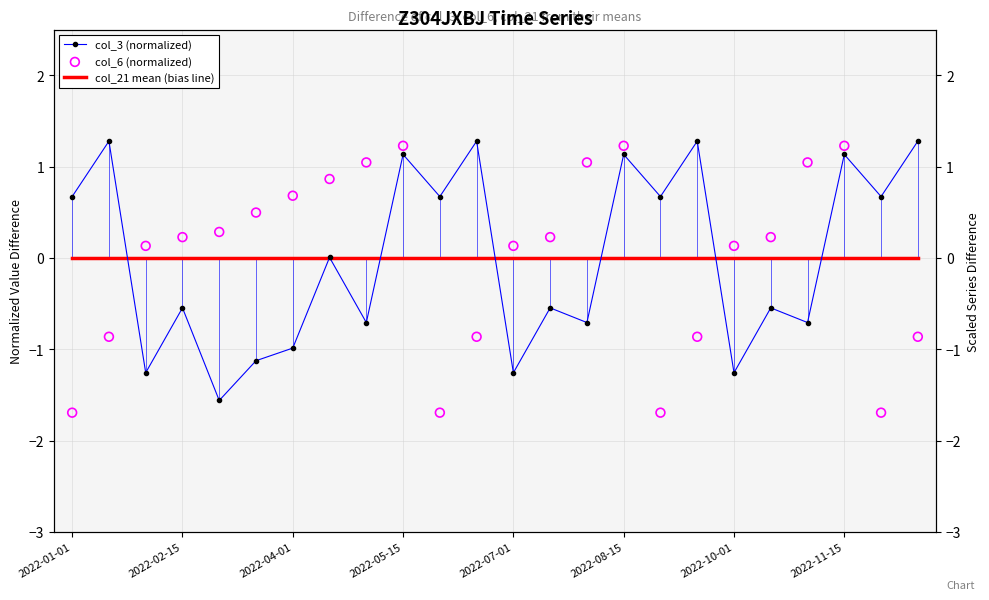

At which category is the sum across all series the highest?

2022-05-15